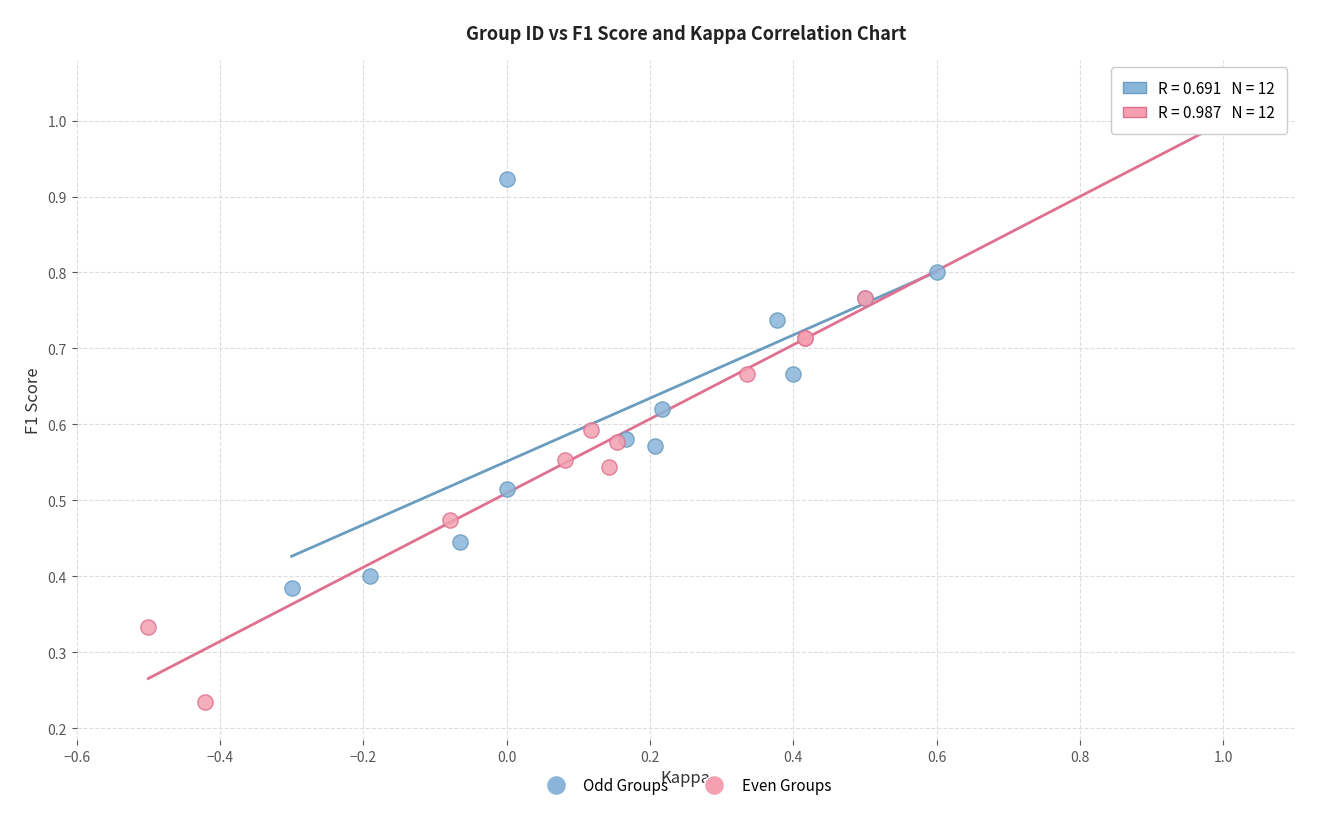

What are all the series names shown in the legend?

Odd Groups, Even Groups